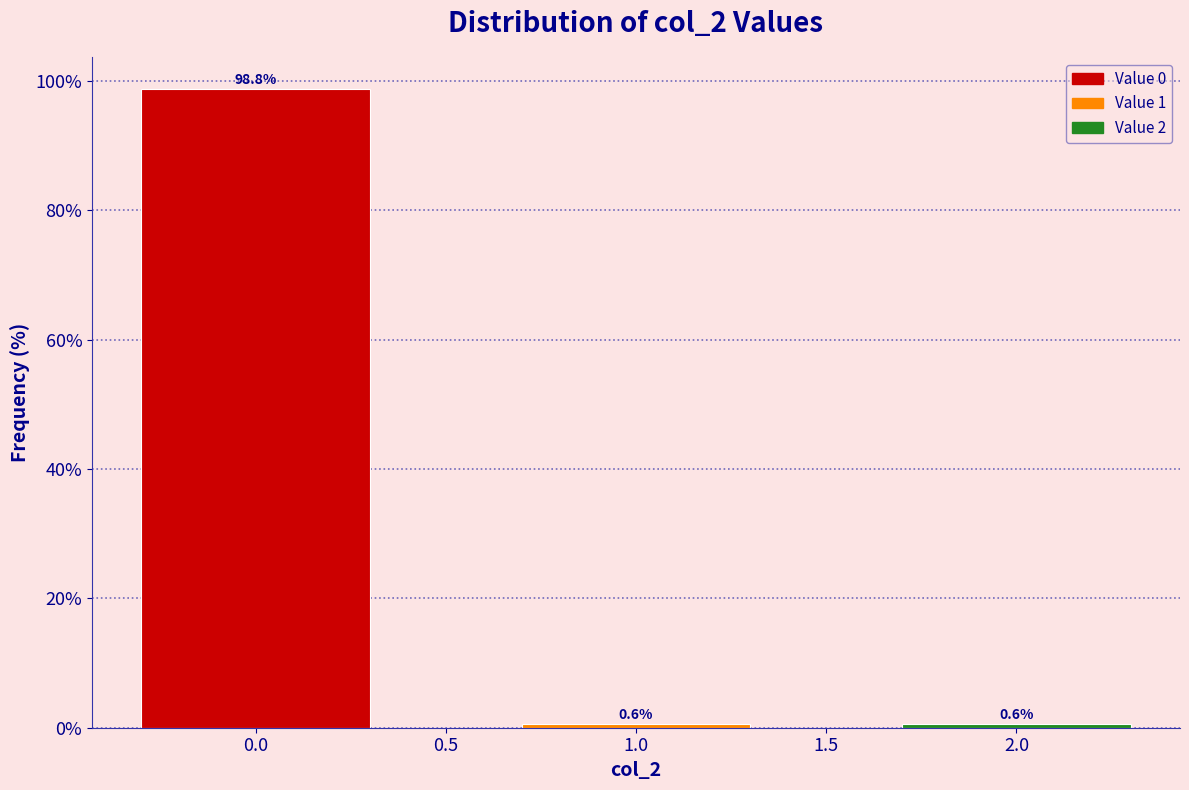

Reading left to right, extract all data points from this chart.

0.0=98.8	1.0=0.6	2.0=0.6